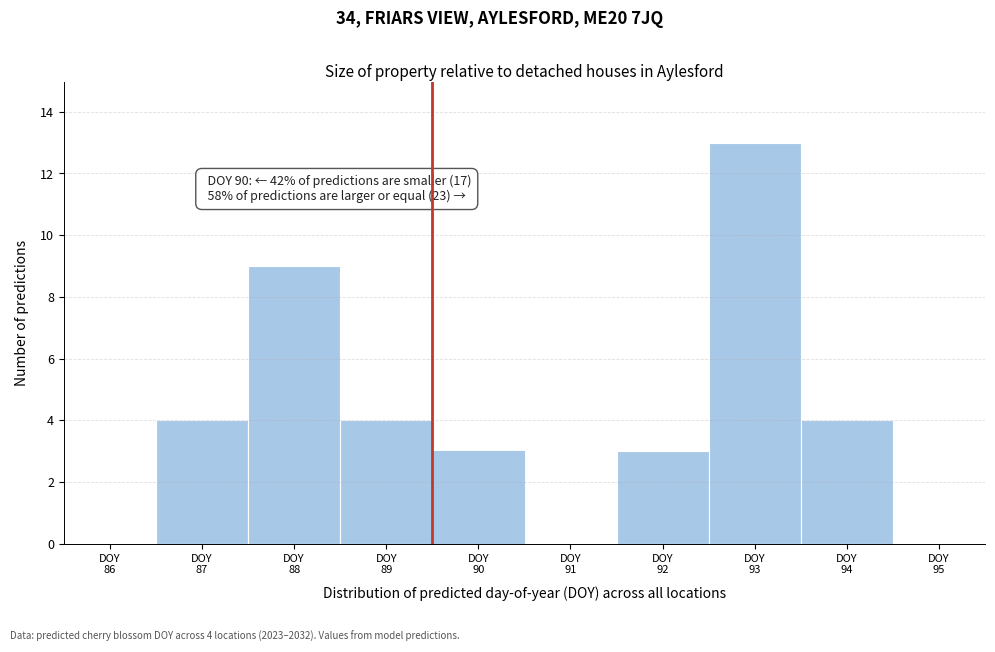

What is the greatest value displayed?

13